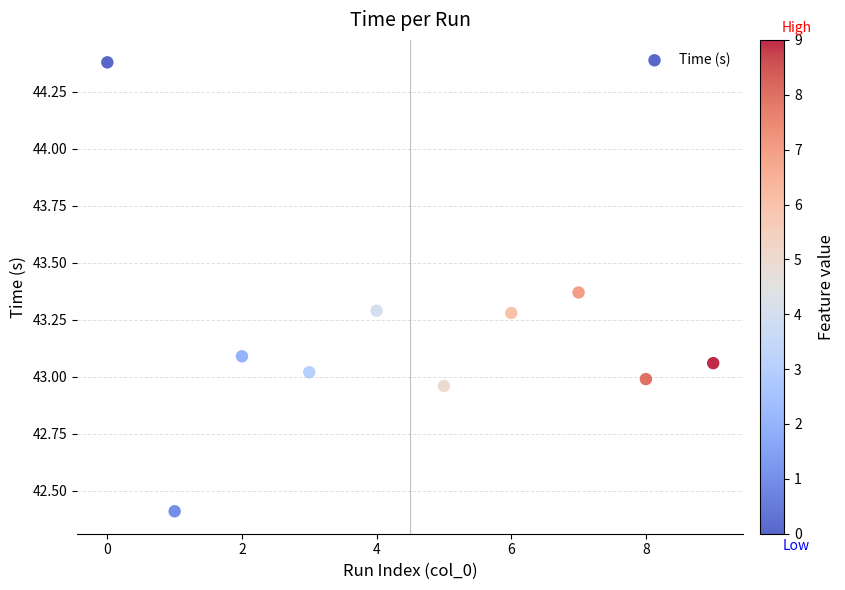

What is the average Y value?

43.2